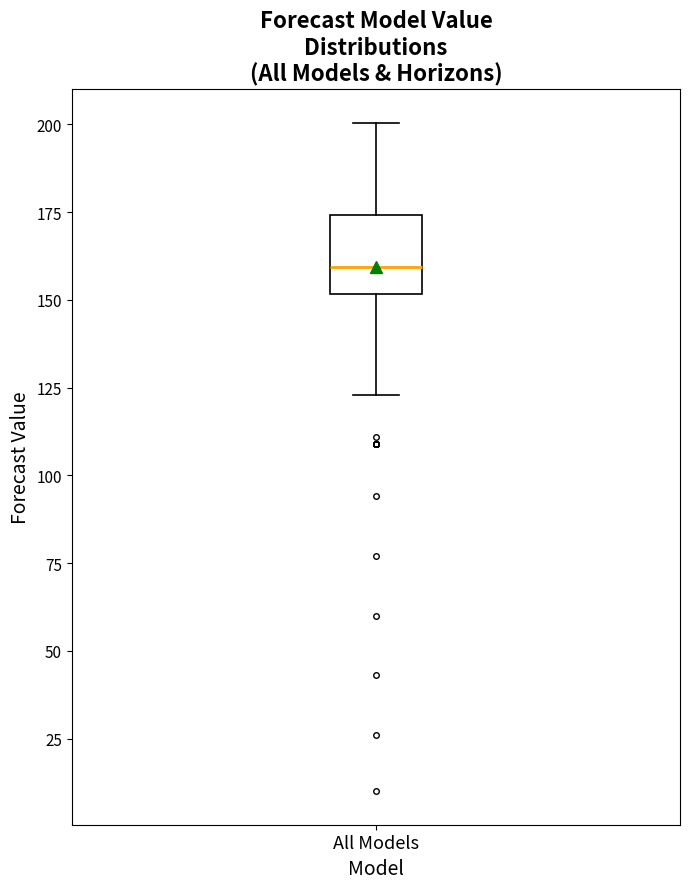

Where does the median line of the box for All Models sit on the y-axis? The values are not printed on the chart, so give them approximately, as read against the axis.

160